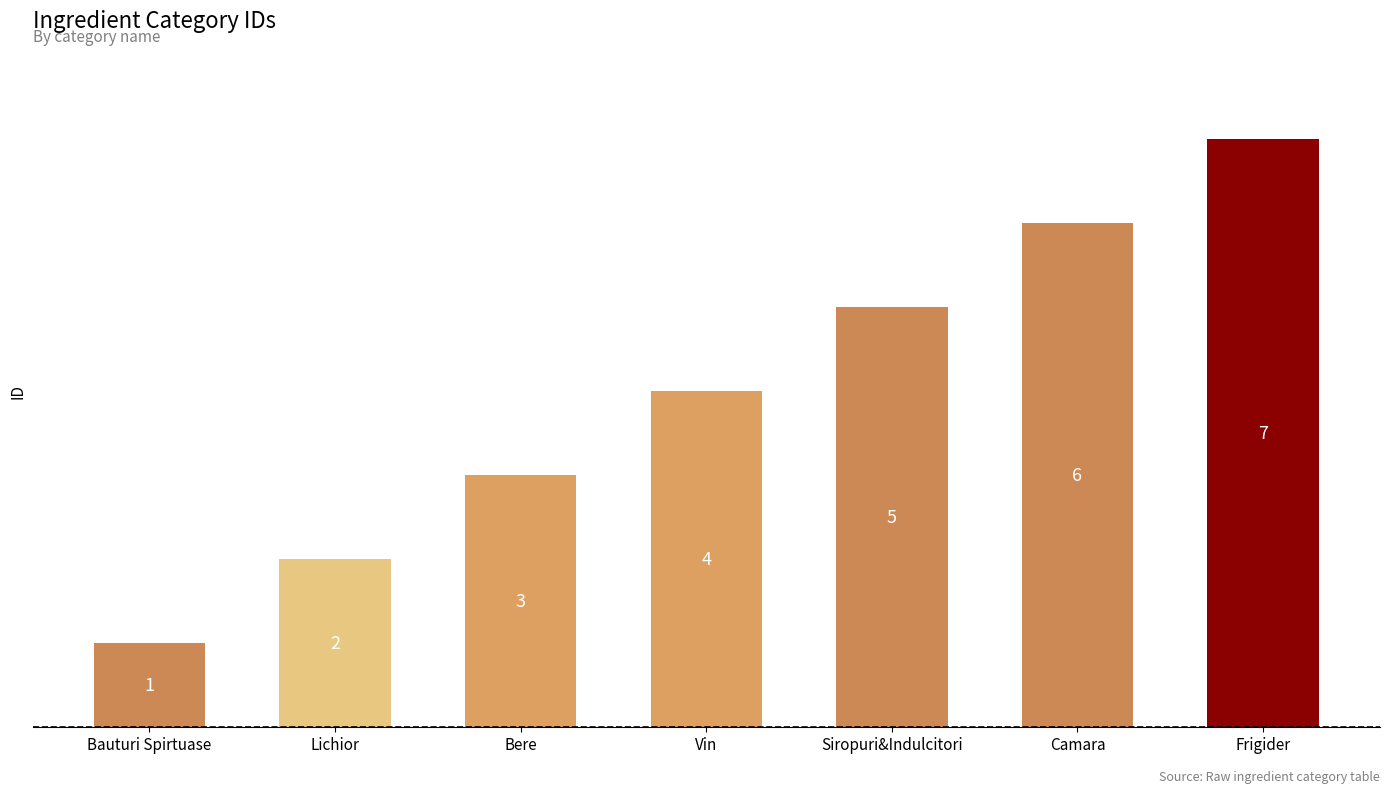

What position from the right is Camara?

2